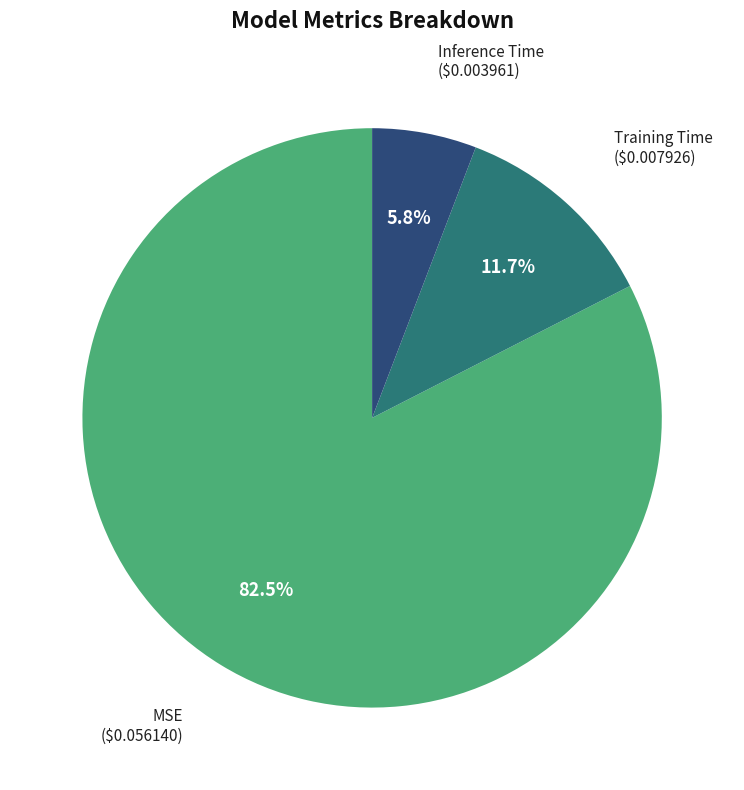

Which slice is the smallest?

Inference Time